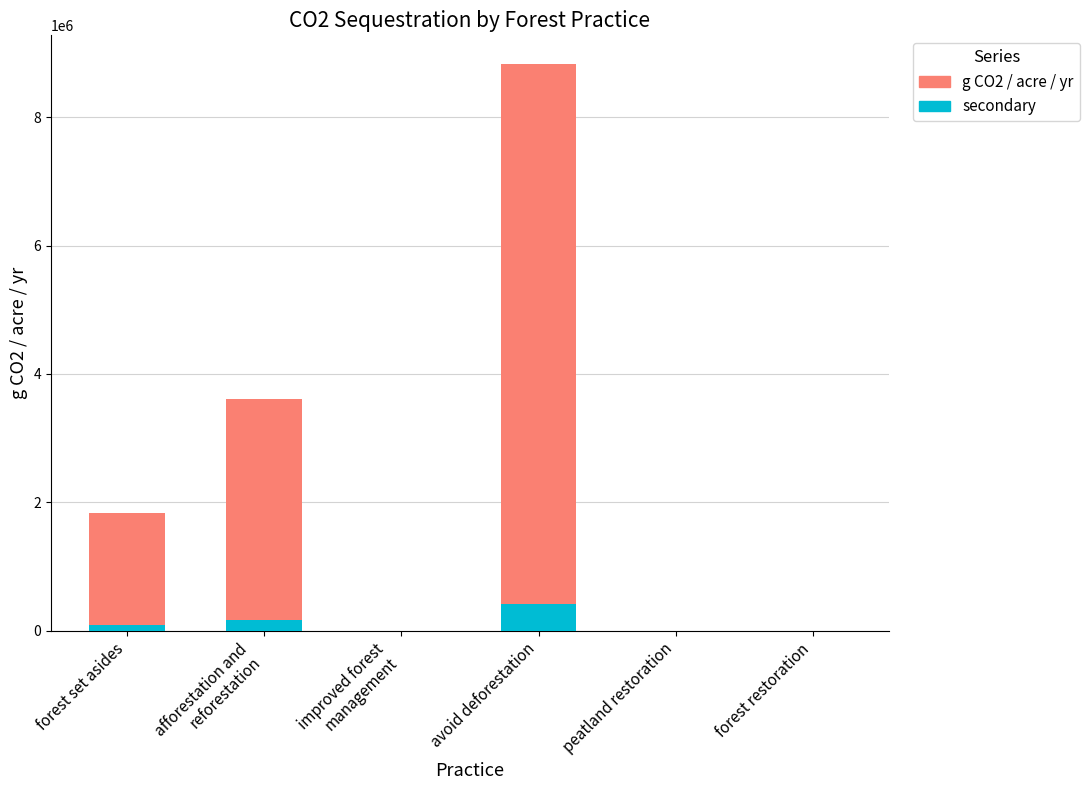

At which category is the sum across all series the highest?

avoid deforestation